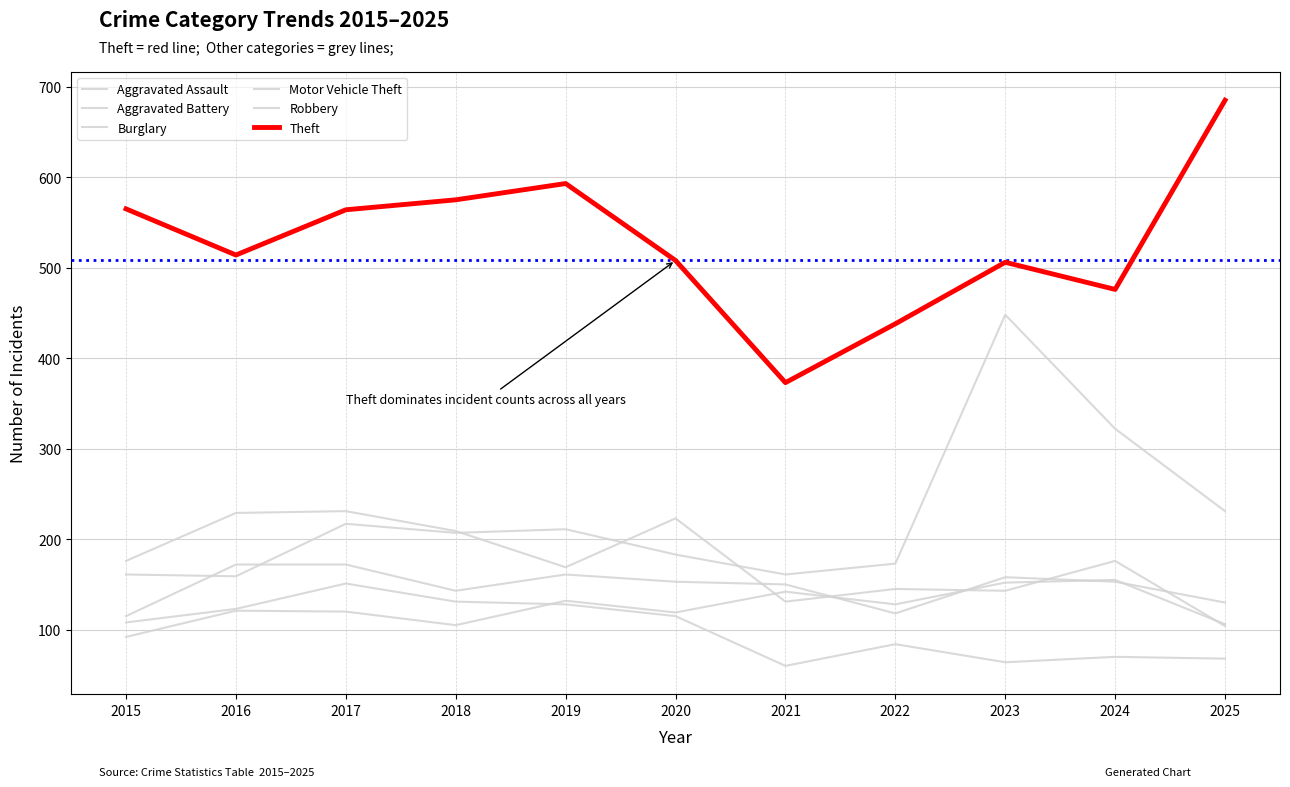

Is this an area chart (filled region under the line)?

No